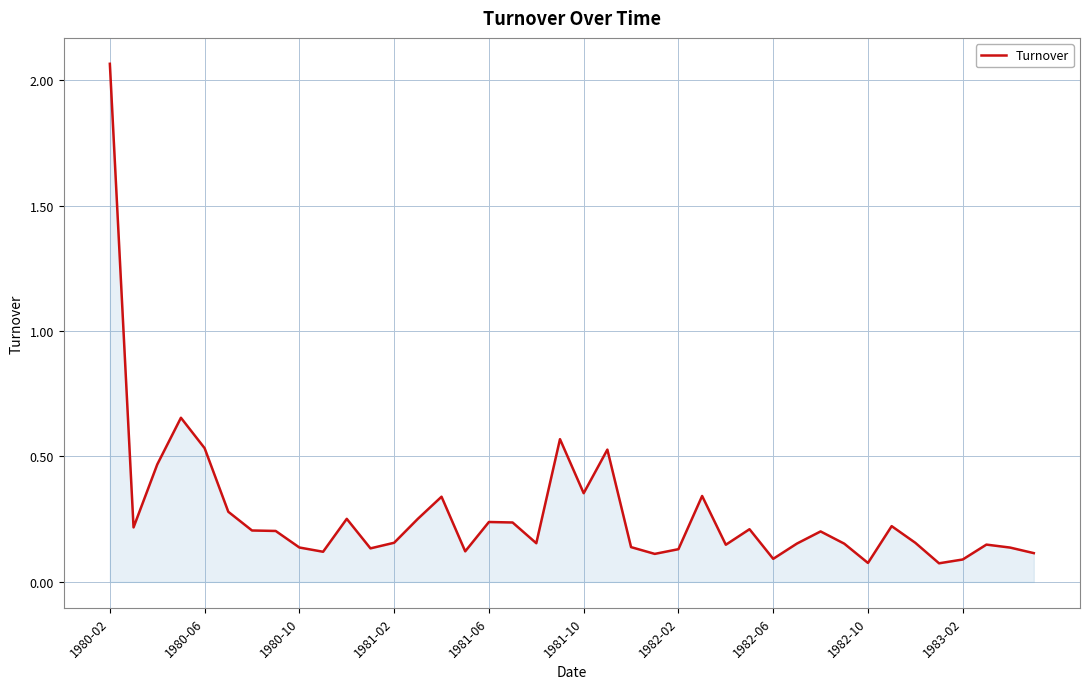

What is the difference between the maximum and minimum values?

2.0